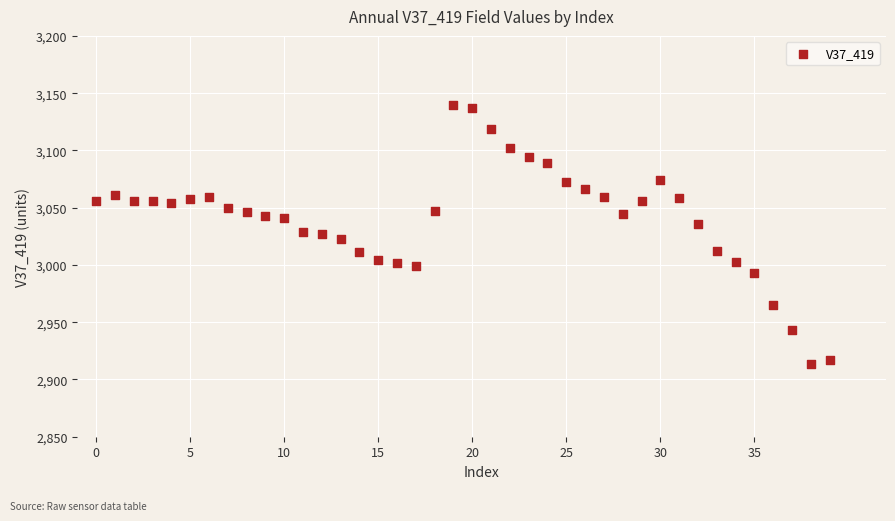

What is the range of Y values (max minus min)?

226.4